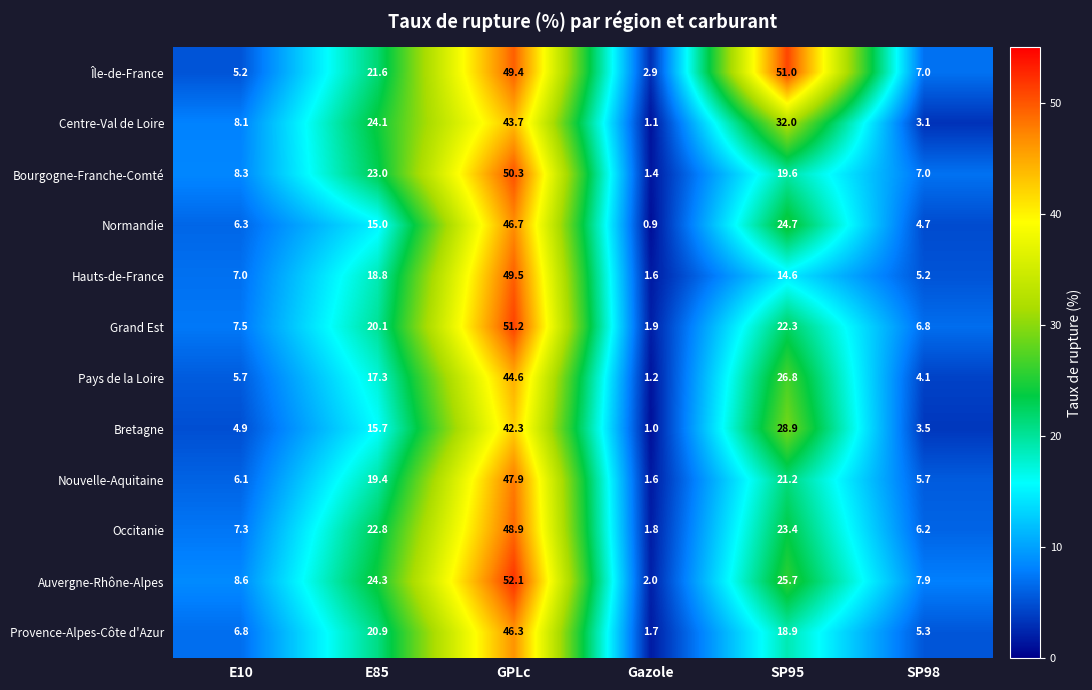

Which series has the widest spread of values?

Auvergne-Rhône-Alpes